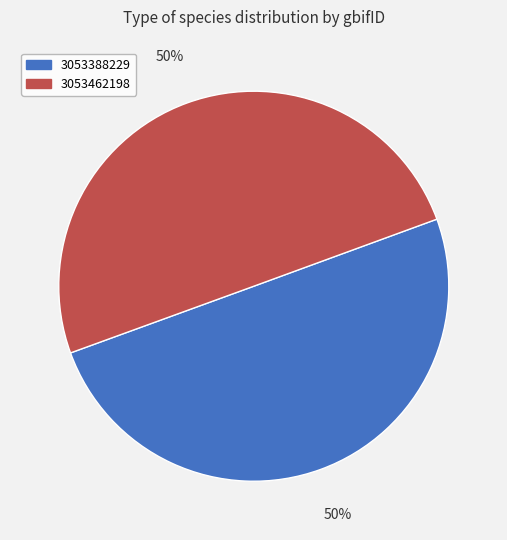

To the nearest percent, what percentage of the pie is 3053462198?

50%